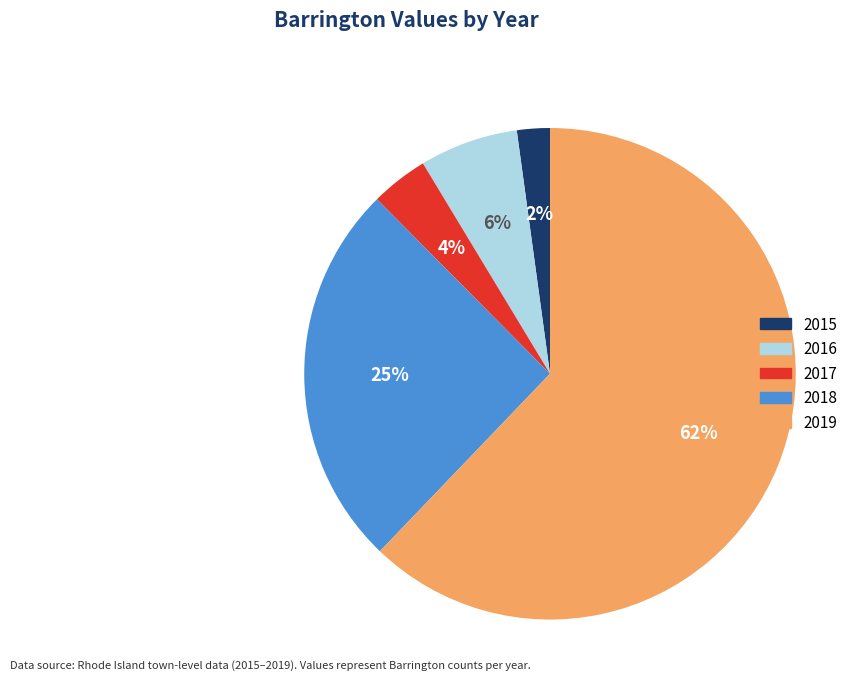

Is it true that 2016 is 6% of the pie?

True